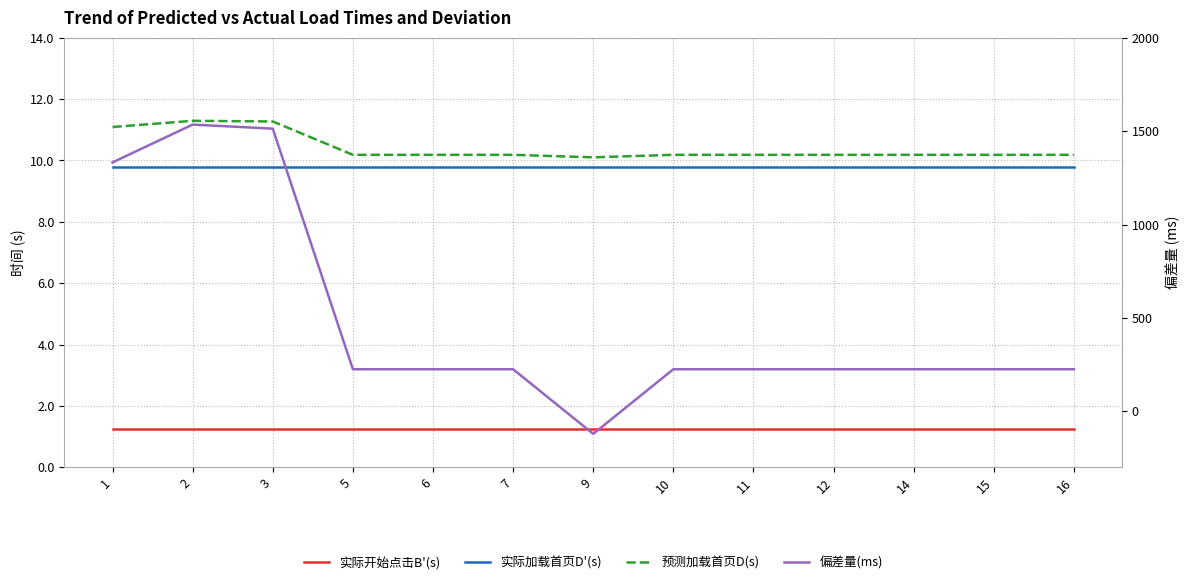

True or false: 实际开始点击B'(s) and 实际加载首页D'(s) intersect in this chart.

False